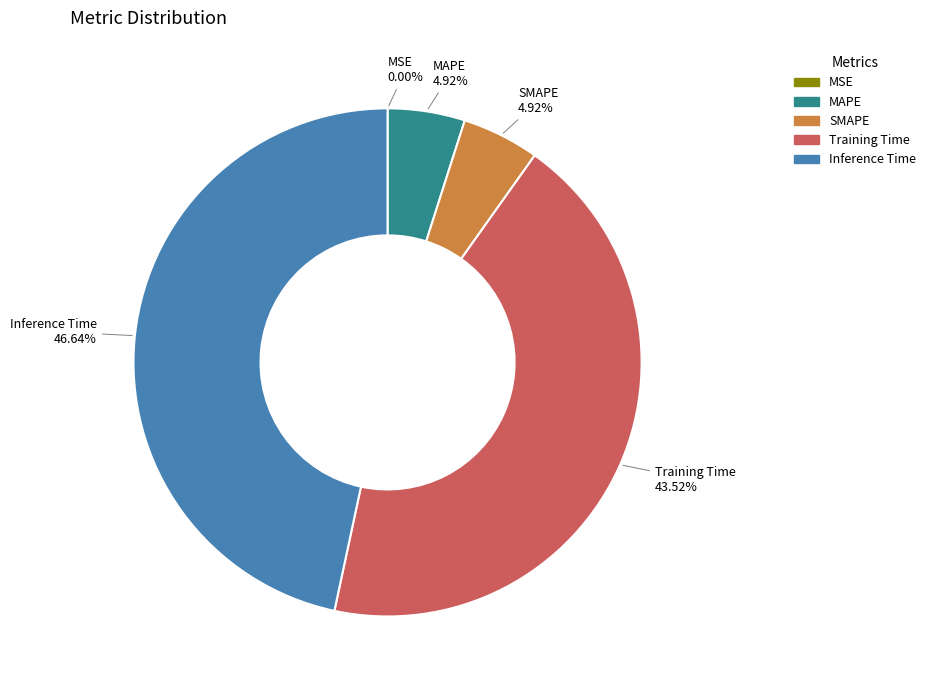

Which has a higher value, Training Time or MAPE?

Training Time